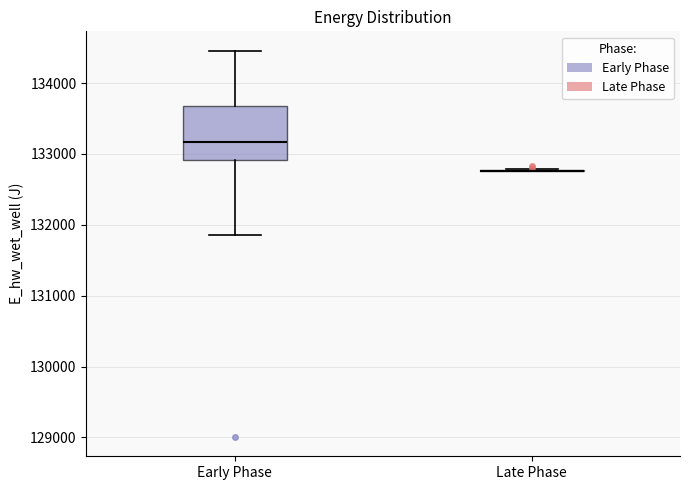

Reading left to right, read every box against the y-axis: the position of its median line, the range the box covers, and the ends of its whiskers. The values are not printed on the chart, so give them approximately, as read against the axis.

Early Phase: median 133200, box 132900 to 133700, whiskers 131900 to 134500
Late Phase: box collapsed to a line at 132800, whiskers 132800 to 132800